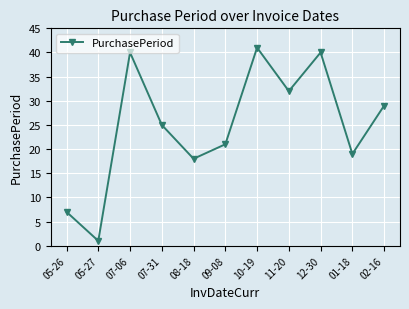

How many data points are less than 25?

5